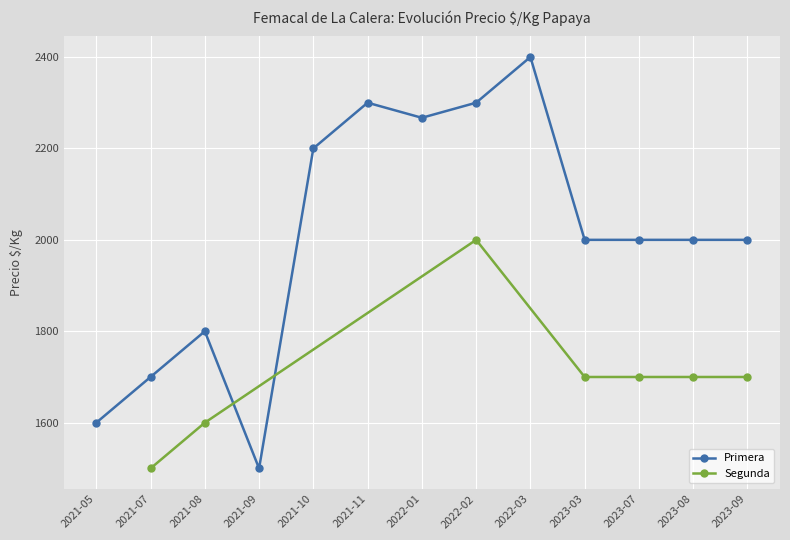

What is the value of the Primera point at the 1st from the left?

1600